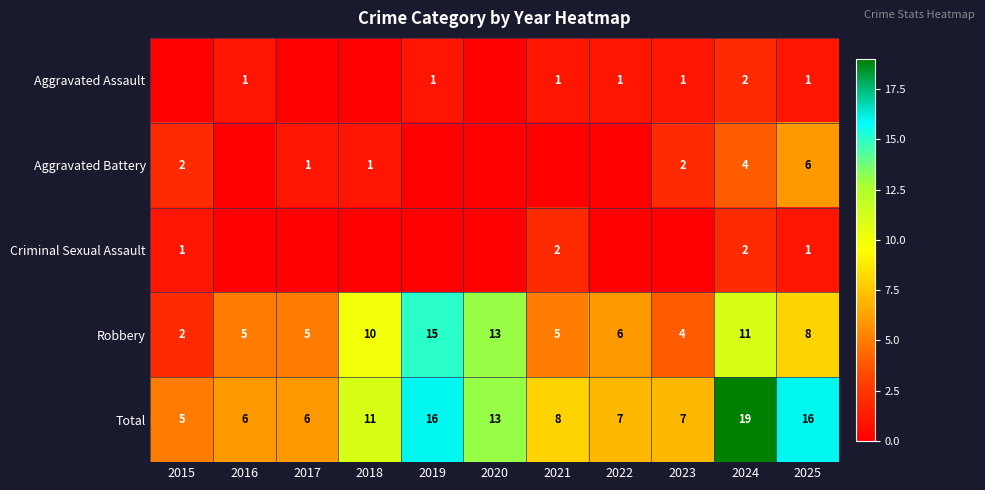

What is the difference between the highest and lowest values at 2025?

15